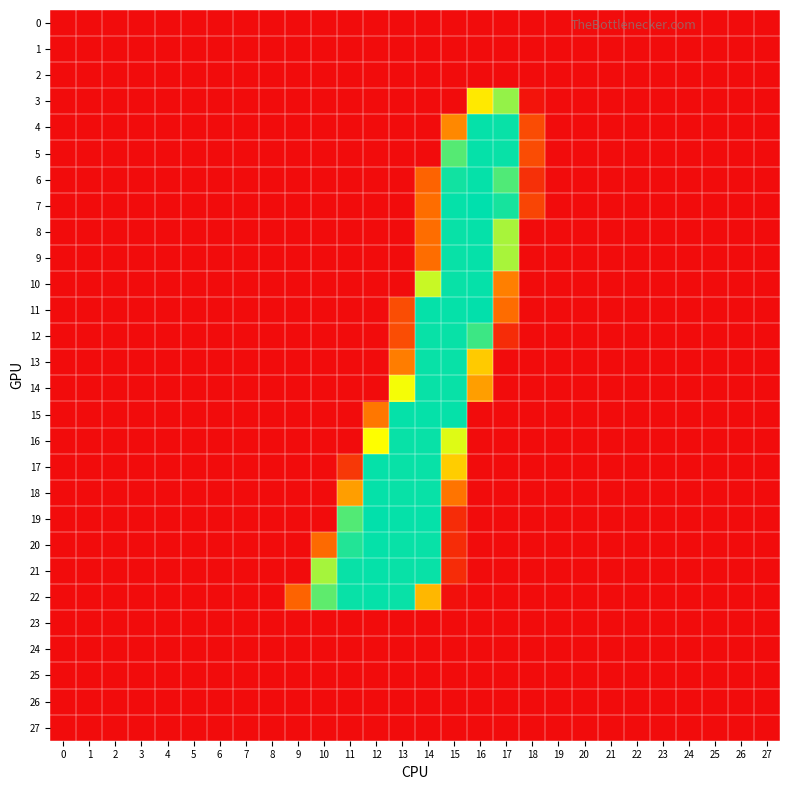

Reading right to left, extract all data points from this chart.

0: 27=0	26=0	25=0	24=0	23=0	22=0	21=0	20=0	19=0	18=0	17=0	16=0	15=0	14=0	13=0	12=0	11=0	10=0	9=0	8=0	7=0	6=0	5=0	4=0	3=0	2=0	1=0	0=0
1: 27=0	26=0	25=0	24=0	23=0	22=0	21=0	20=0	19=0	18=0	17=0	16=0	15=0	14=0	13=0	12=0	11=0	10=0	9=0	8=0	7=0	6=0	5=0	4=0	3=0	2=0	1=0	0=0
2: 27=0	26=0	25=0	24=0	23=0	22=0	21=0	20=0	19=0	18=0	17=0	16=0	15=0	14=0	13=0	12=0	11=0	10=0	9=0	8=0	7=0	6=0	5=0	4=0	3=0	2=0	1=0	0=0
3: 27=0	26=0	25=0	24=0	23=0	22=0	21=0	20=0	19=0	18=7	17=203	16=154	15=0	14=0	13=0	12=0	11=0	10=0	9=0	8=0	7=0	6=0	5=0	4=0	3=0	2=0	1=0	0=0
4: 27=0	26=0	25=0	24=0	23=0	22=0	21=0	20=0	19=0	18=56	17=252	16=253	15=101	14=0	13=0	12=0	11=0	10=0	9=0	8=0	7=0	6=0	5=0	4=0	3=0	2=0	1=0	0=0
5: 27=0	26=0	25=0	24=0	23=0	22=0	21=0	20=0	19=0	18=56	17=252	16=253	15=225	14=0	13=0	12=0	11=0	10=0	9=0	8=0	7=0	6=0	5=0	4=0	3=0	2=0	1=0	0=0
6: 27=0	26=0	25=0	24=0	23=0	22=0	21=0	20=0	19=0	18=31	17=227	16=253	15=249	14=76	13=0	12=0	11=0	10=0	9=0	8=0	7=0	6=0	5=0	4=0	3=0	2=0	1=0	0=0
7: 27=0	26=0	25=0	24=0	23=0	22=0	21=0	20=0	19=0	18=50	17=247	16=255	15=253	14=85	13=0	12=0	11=0	10=0	9=0	8=0	7=0	6=0	5=0	4=0	3=0	2=0	1=0	0=0
8: 27=0	26=0	25=0	24=0	23=0	22=0	21=0	20=0	19=0	18=0	17=196	16=253	15=252	14=85	13=0	12=0	11=0	10=0	9=0	8=0	7=0	6=0	5=0	4=0	3=0	2=0	1=0	0=0
9: 27=0	26=0	25=0	24=0	23=0	22=0	21=0	20=0	19=0	18=0	17=196	16=253	15=252	14=85	13=0	12=0	11=0	10=0	9=0	8=0	7=0	6=0	5=0	4=0	3=0	2=0	1=0	0=0
10: 27=0	26=0	25=0	24=0	23=0	22=0	21=0	20=0	19=0	18=0	17=96	16=253	15=252	14=185	13=0	12=0	11=0	10=0	9=0	8=0	7=0	6=0	5=0	4=0	3=0	2=0	1=0	0=0
11: 27=0	26=0	25=0	24=0	23=0	22=0	21=0	20=0	19=0	18=0	17=84	16=254	15=253	14=253	13=57	12=0	11=0	10=0	9=0	8=0	7=0	6=0	5=0	4=0	3=0	2=0	1=0	0=0
12: 27=0	26=0	25=0	24=0	23=0	22=0	21=0	20=0	19=0	18=0	17=28	16=234	15=252	14=252	13=57	12=0	11=0	10=0	9=0	8=0	7=0	6=0	5=0	4=0	3=0	2=0	1=0	0=0
13: 27=0	26=0	25=0	24=0	23=0	22=0	21=0	20=0	19=0	18=0	17=0	16=137	15=252	14=252	13=95	12=0	11=0	10=0	9=0	8=0	7=0	6=0	5=0	4=0	3=0	2=0	1=0	0=0
14: 27=0	26=0	25=0	24=0	23=0	22=0	21=0	20=0	19=0	18=0	17=0	16=113	15=252	14=252	13=169	12=0	11=0	10=0	9=0	8=0	7=0	6=0	5=0	4=0	3=0	2=0	1=0	0=0
15: 27=0	26=0	25=0	24=0	23=0	22=0	21=0	20=0	19=0	18=0	17=0	16=0	15=253	14=253	13=253	12=92	11=0	10=0	9=0	8=0	7=0	6=0	5=0	4=0	3=0	2=0	1=0	0=0
16: 27=0	26=0	25=0	24=0	23=0	22=0	21=0	20=0	19=0	18=0	17=0	16=0	15=177	14=252	13=252	12=166	11=0	10=0	9=0	8=0	7=0	6=0	5=0	4=0	3=0	2=0	1=0	0=0
17: 27=0	26=0	25=0	24=0	23=0	22=0	21=0	20=0	19=0	18=0	17=0	16=0	15=139	14=252	13=252	12=253	11=38	10=0	9=0	8=0	7=0	6=0	5=0	4=0	3=0	2=0	1=0	0=0
18: 27=0	26=0	25=0	24=0	23=0	22=0	21=0	20=0	19=0	18=0	17=0	16=0	15=90	14=252	13=252	12=253	11=113	10=0	9=0	8=0	7=0	6=0	5=0	4=0	3=0	2=0	1=0	0=0
19: 27=0	26=0	25=0	24=0	23=0	22=0	21=0	20=0	19=0	18=0	17=0	16=0	15=28	14=253	13=253	12=254	11=226	10=0	9=0	8=0	7=0	6=0	5=0	4=0	3=0	2=0	1=0	0=0
20: 27=0	26=0	25=0	24=0	23=0	22=0	21=0	20=0	19=0	18=0	17=0	16=0	15=28	14=252	13=252	12=253	11=243	10=82	9=0	8=0	7=0	6=0	5=0	4=0	3=0	2=0	1=0	0=0
21: 27=0	26=0	25=0	24=0	23=0	22=0	21=0	20=0	19=0	18=0	17=0	16=0	15=28	14=252	13=252	12=253	11=252	10=197	9=0	8=0	7=0	6=0	5=0	4=0	3=0	2=0	1=0	0=0
22: 27=0	26=0	25=0	24=0	23=0	22=0	21=0	20=0	19=0	18=0	17=0	16=0	15=3	14=127	13=252	12=253	11=252	10=222	9=76	8=0	7=0	6=0	5=0	4=0	3=0	2=0	1=0	0=0
23: 27=0	26=0	25=0	24=0	23=0	22=0	21=0	20=0	19=0	18=0	17=0	16=0	15=0	14=0	13=0	12=0	11=0	10=0	9=0	8=0	7=0	6=0	5=0	4=0	3=0	2=0	1=0	0=0
24: 27=0	26=0	25=0	24=0	23=0	22=0	21=0	20=0	19=0	18=0	17=0	16=0	15=0	14=0	13=0	12=0	11=0	10=0	9=0	8=0	7=0	6=0	5=0	4=0	3=0	2=0	1=0	0=0
25: 27=0	26=0	25=0	24=0	23=0	22=0	21=0	20=0	19=0	18=0	17=0	16=0	15=0	14=0	13=0	12=0	11=0	10=0	9=0	8=0	7=0	6=0	5=0	4=0	3=0	2=0	1=0	0=0
26: 27=0	26=0	25=0	24=0	23=0	22=0	21=0	20=0	19=0	18=0	17=0	16=0	15=0	14=0	13=0	12=0	11=0	10=0	9=0	8=0	7=0	6=0	5=0	4=0	3=0	2=0	1=0	0=0
27: 27=0	26=0	25=0	24=0	23=0	22=0	21=0	20=0	19=0	18=0	17=0	16=0	15=0	14=0	13=0	12=0	11=0	10=0	9=0	8=0	7=0	6=0	5=0	4=0	3=0	2=0	1=0	0=0